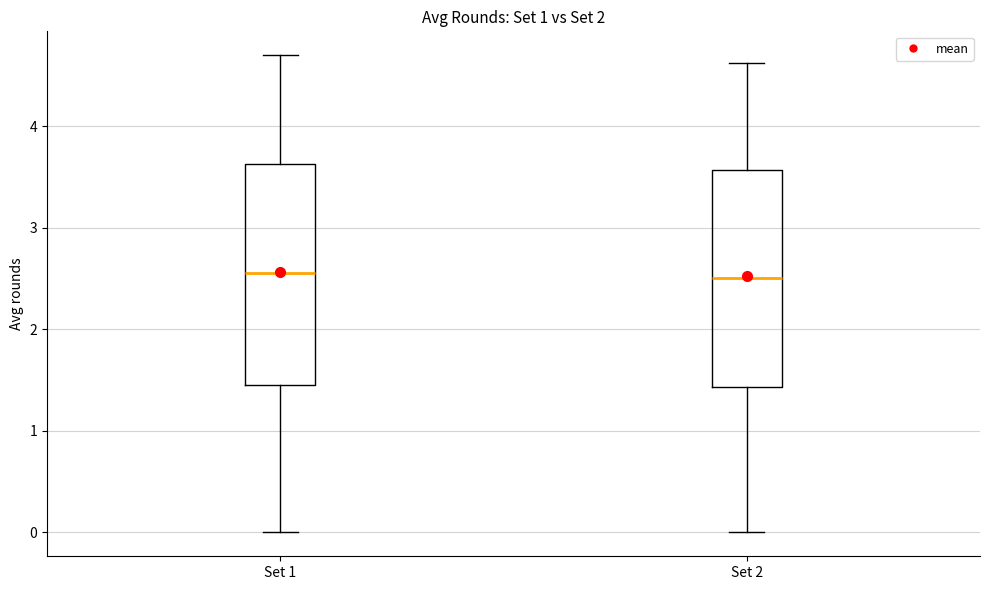

Reading left to right, read every box against the y-axis: the position of its median line, the range the box covers, and the ends of its whiskers. The values are not printed on the chart, so give them approximately, as read against the axis.

Set 1: median 2.5, box 1.4 to 3.6, whiskers 0.0 to 4.7
Set 2: median 2.5, box 1.4 to 3.6, whiskers 0.0 to 4.6